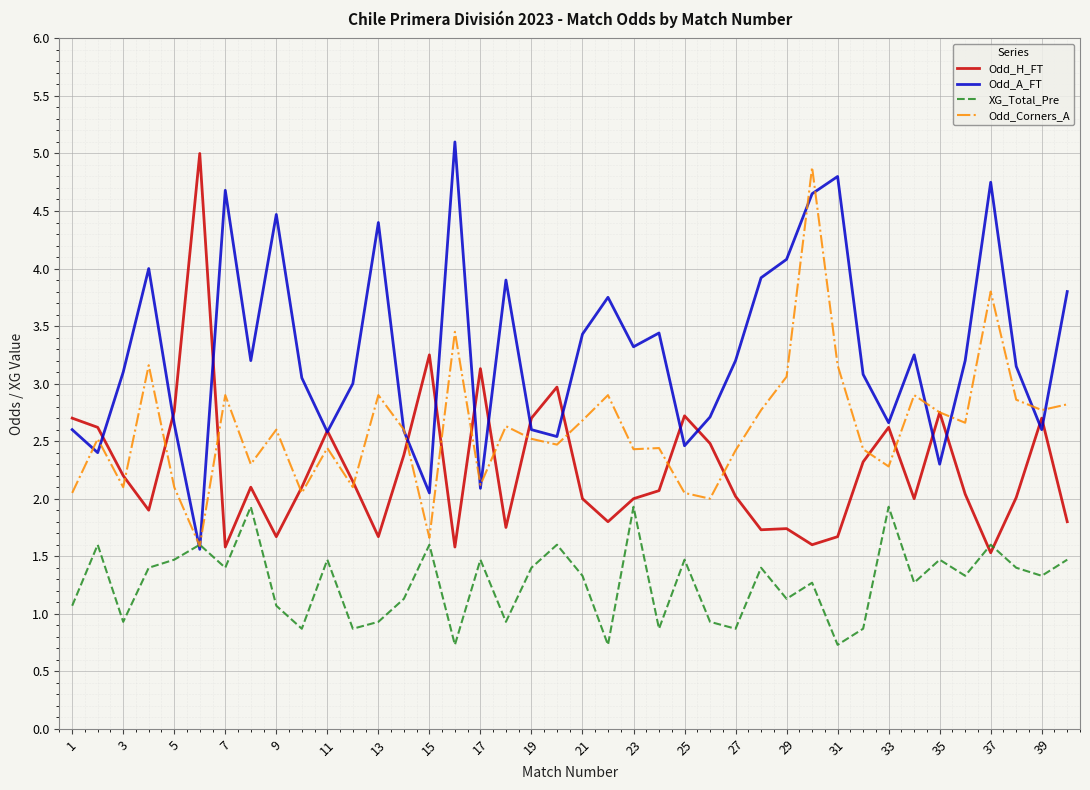

After their last crossing, which series has the higher values: Odd_Corners_A or XG_Total_Pre?

Odd_Corners_A